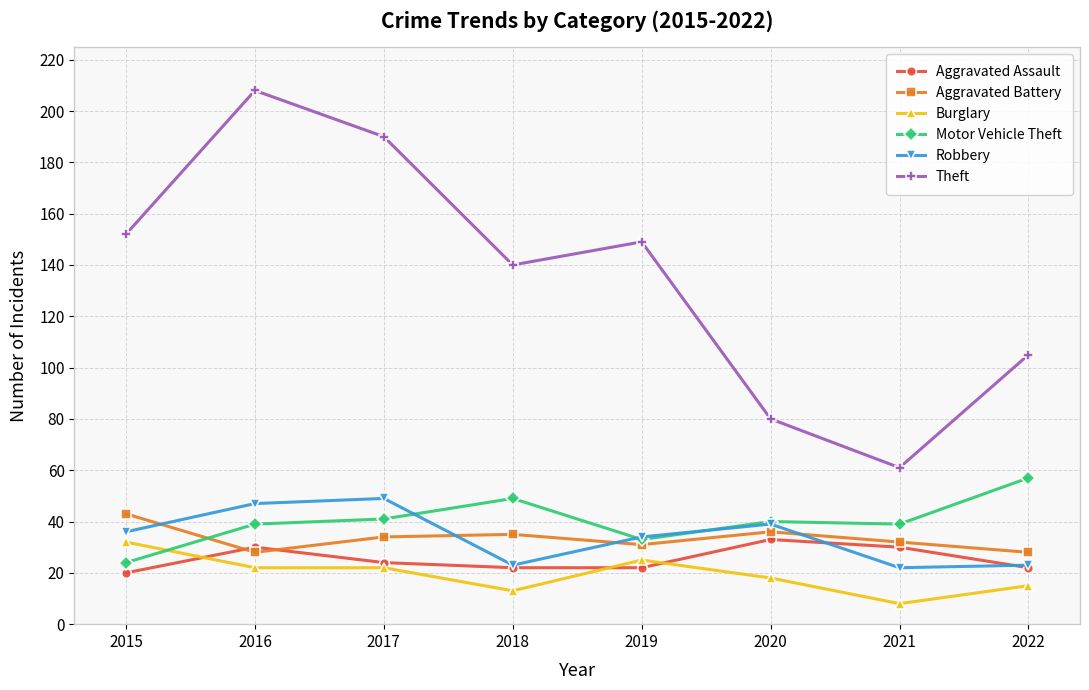

Does the chart display data point markers on the line(s)?

Yes